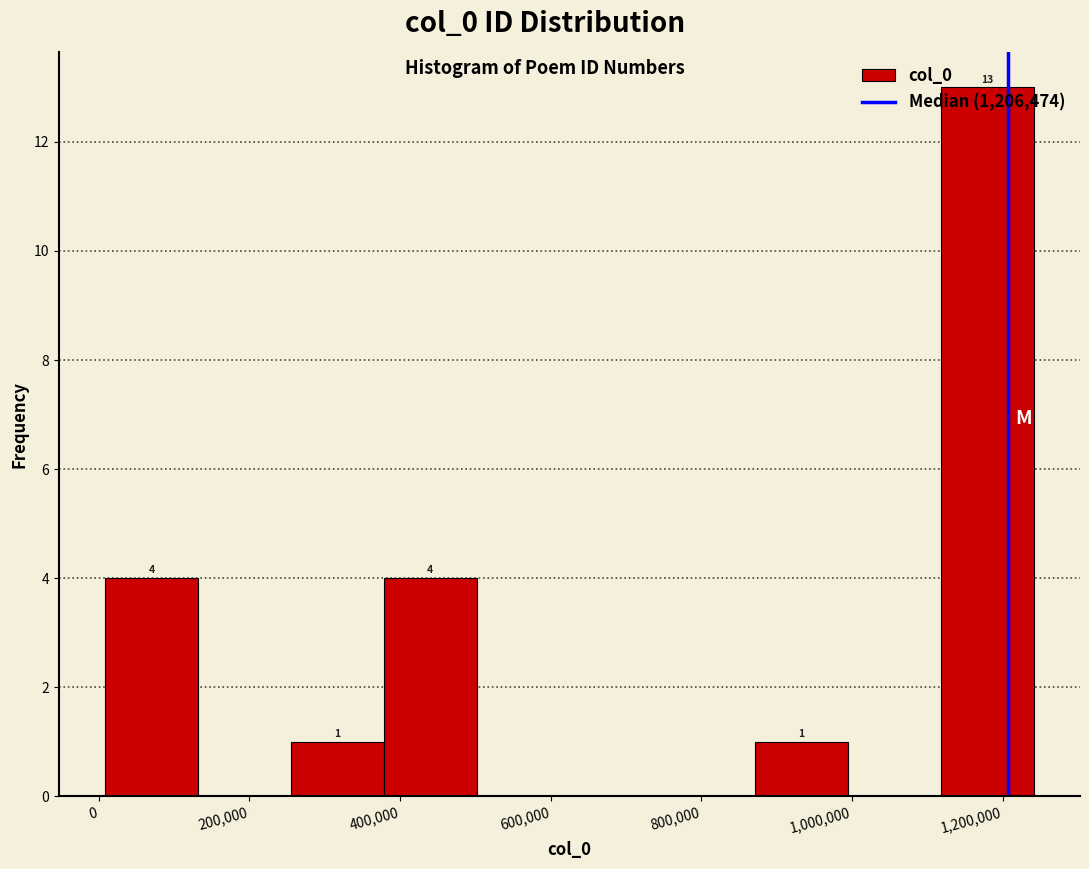

Which range on the x-axis has the tallest bar?

1120000 to 1240000